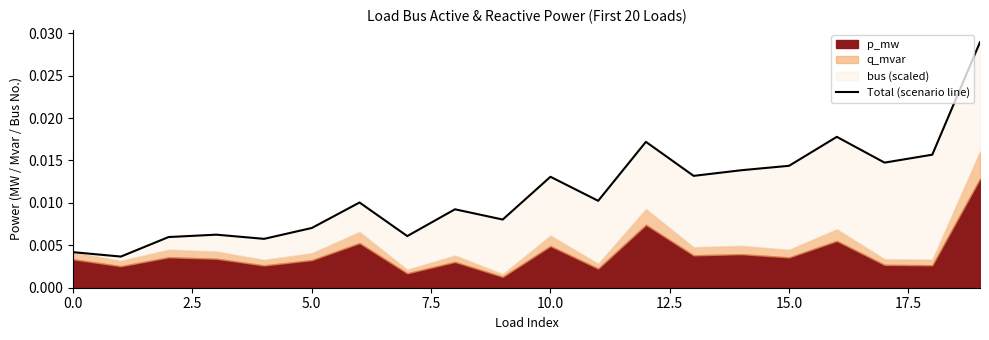

How many points are higher than both their immediate neighbors (excluding endpoints)?

6